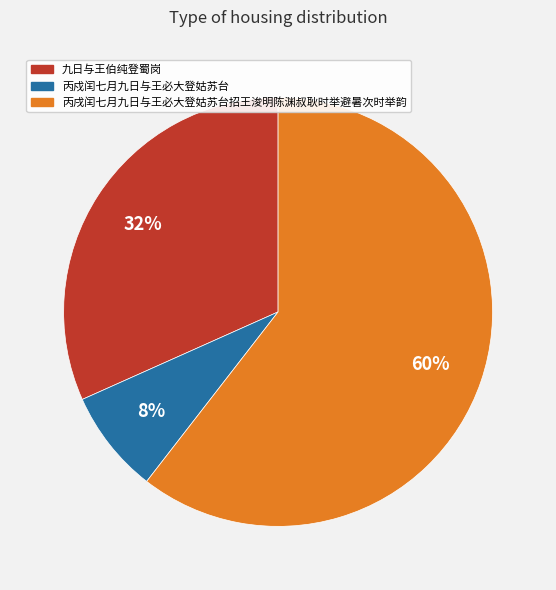

To the nearest percent, what is the difference between the 丙戍闰七月九日与王必大登姑苏台 and 九日与王伯纯登蜀岗 slice percentages?

24%